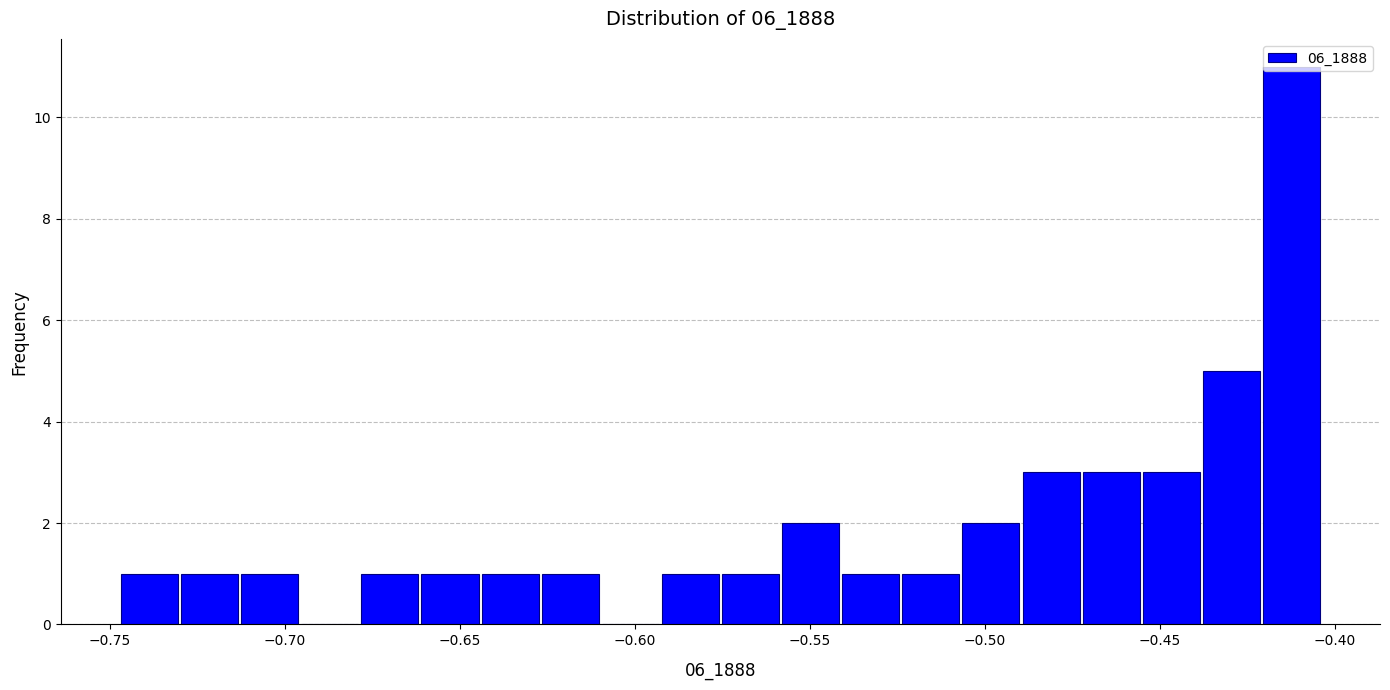

Around what value on the x-axis is the tallest bar? Give the approximate position of its centre, as read against the axis.

-0.410